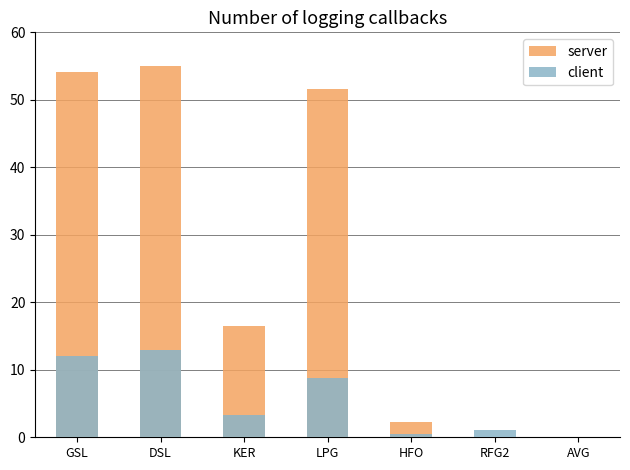

What is the value of the client bar at the 1st from the left?

12.0